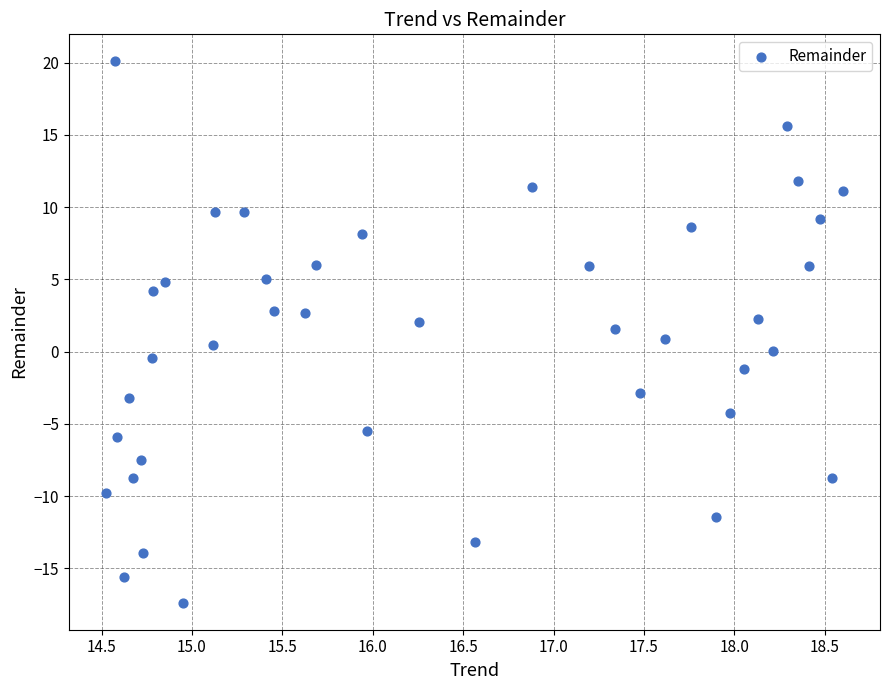

What is the range of Y values (max minus min)?

37.5